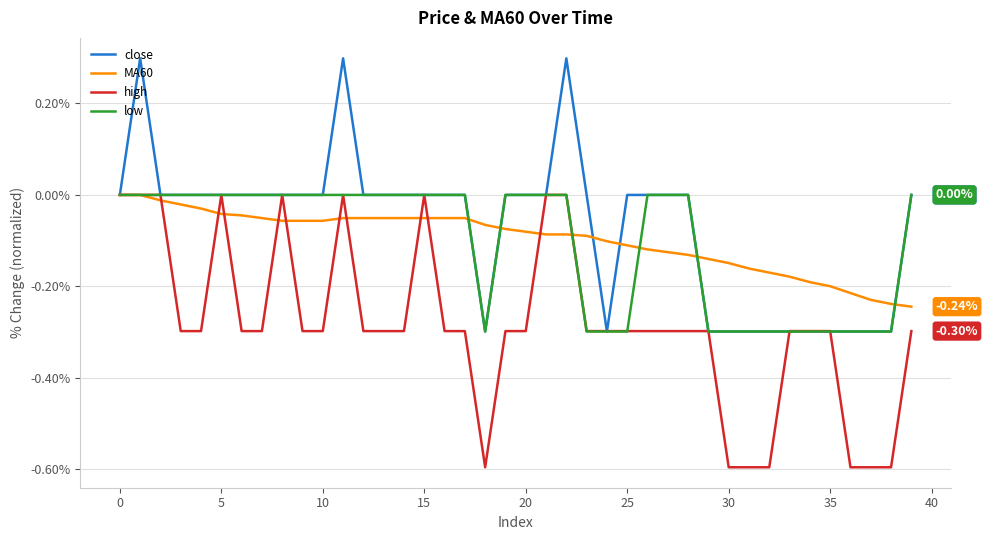

What is the sum of all low values?

-4.2